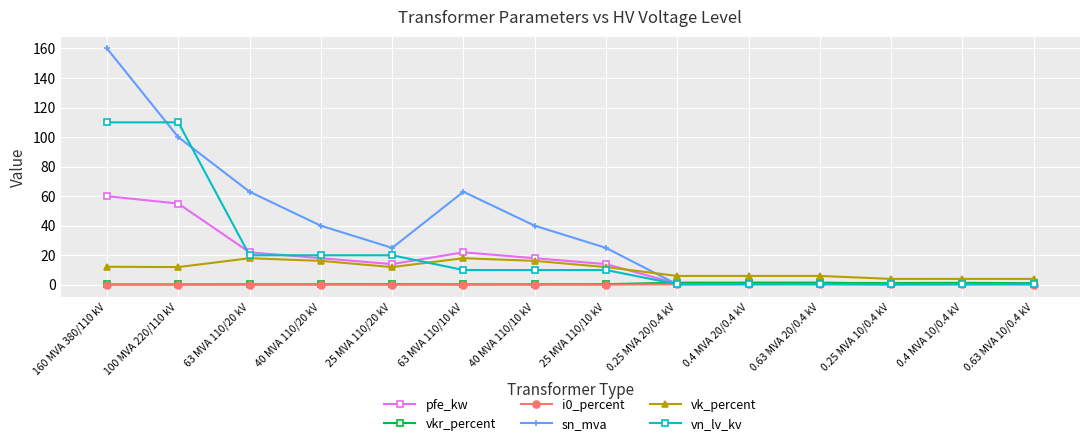

At which category does the chart reach its peak across all series?

160 MVA 380/110 kV